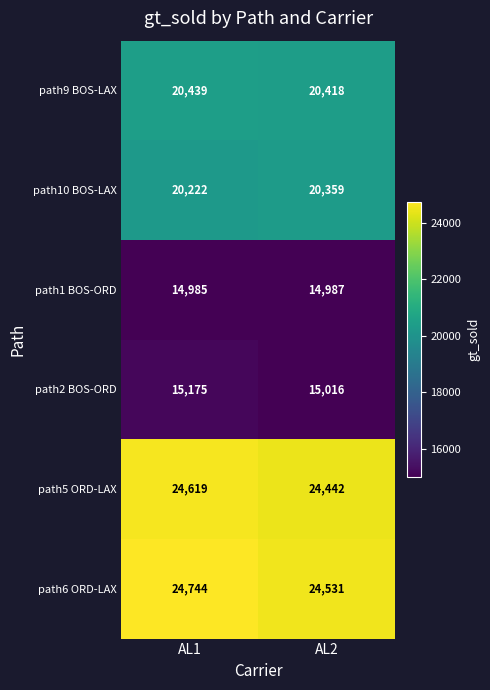

At which label does path9 BOS-LAX reach its minimum?

AL2